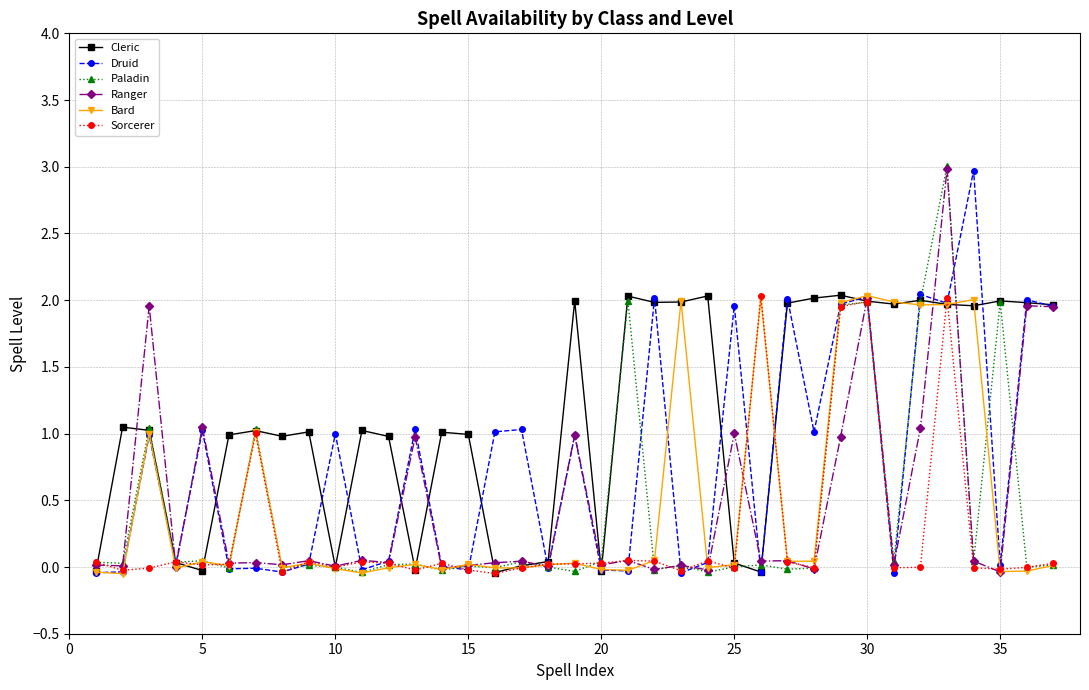

What is the sum of all Cleric values?

41.9